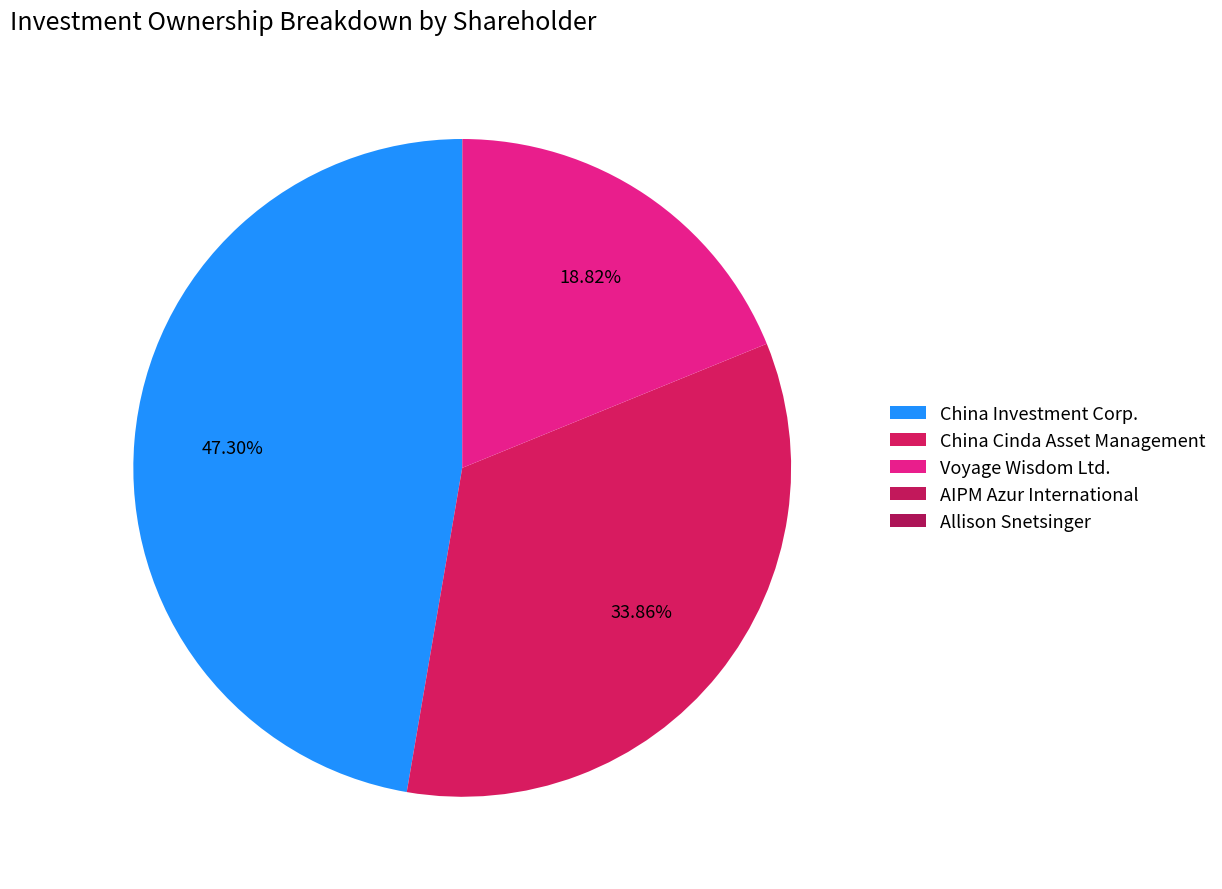

What is the change in value from China Investment Corp. to China Cinda Asset Management?

-18407613